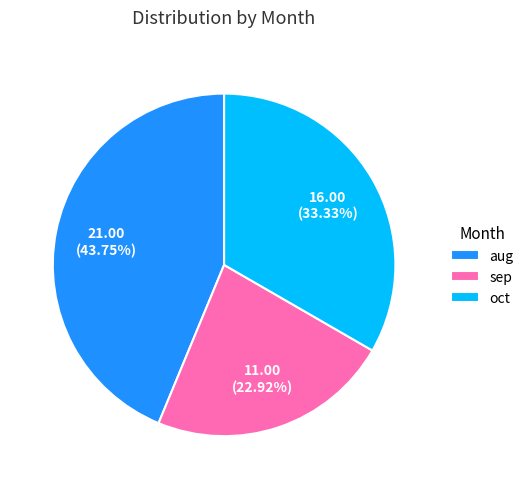

Count the number of slices in the pie.

3